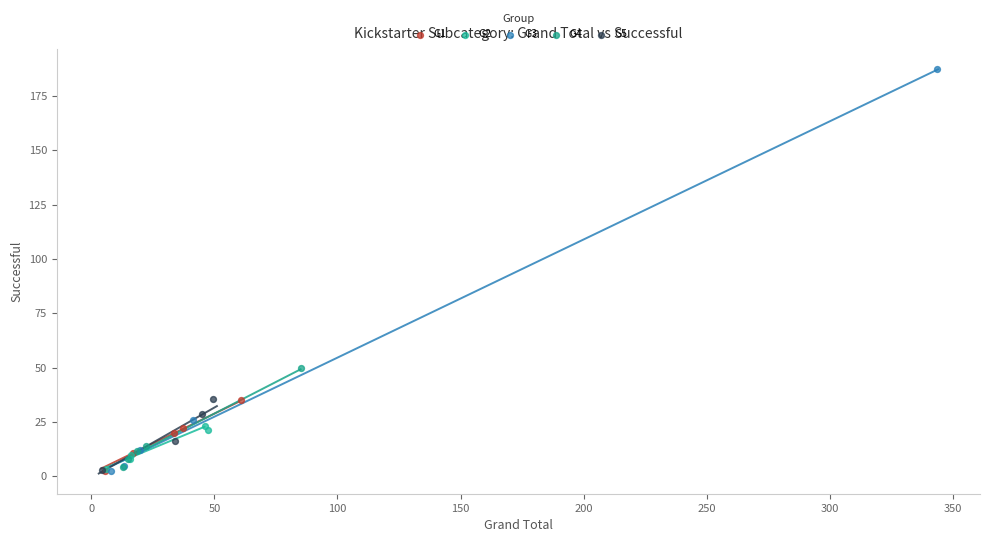

Which series has the widest spread of Y values?

G3